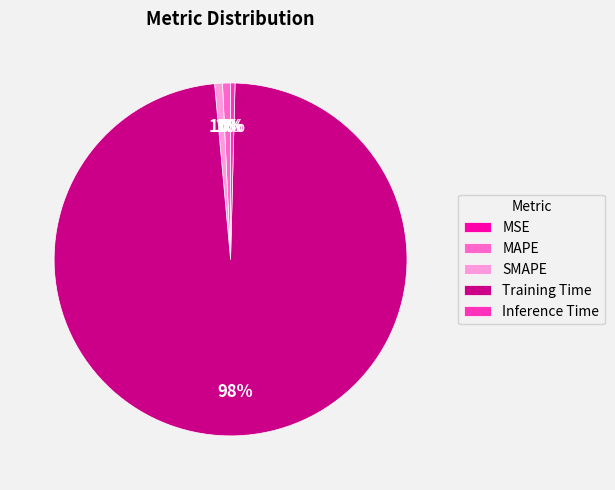

Is it true that Inference Time is 0% of the pie?

True